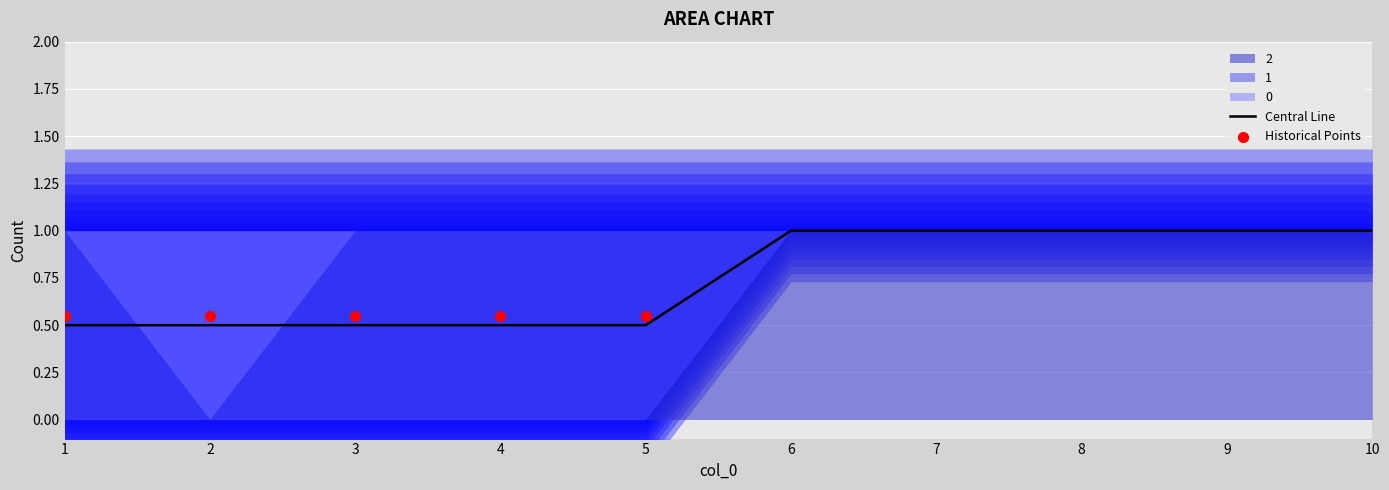

Is the value of 2 at 3 greater than the value of 1 at 4?

No